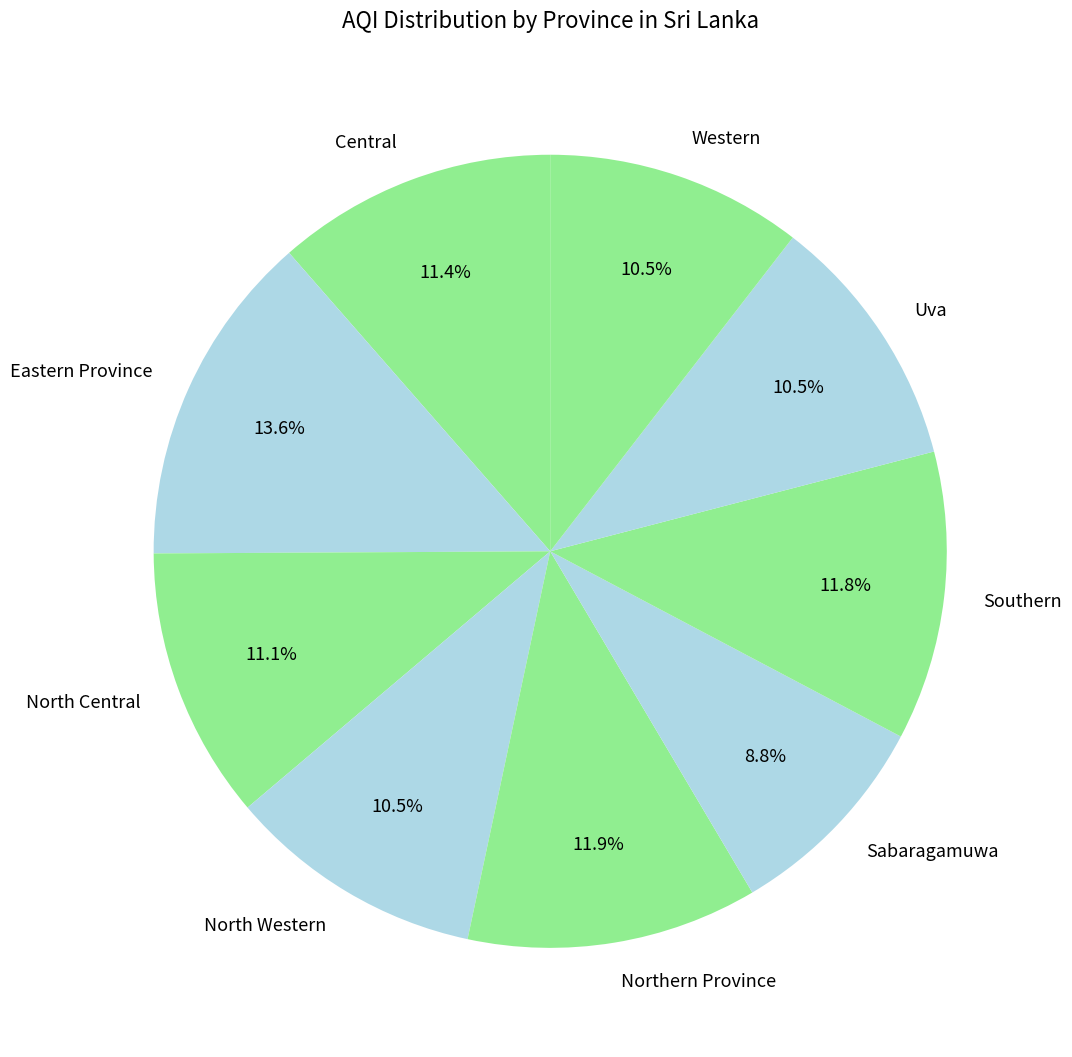

How many segments does this pie chart have?

9